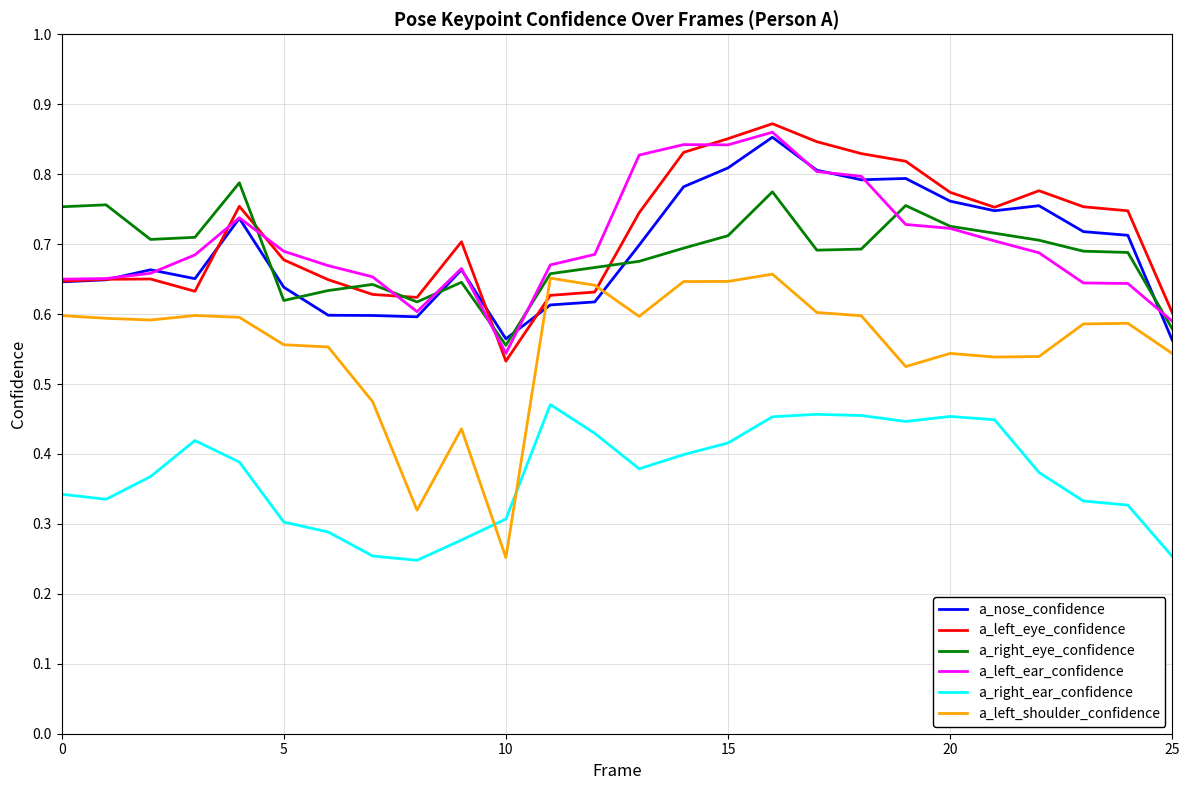

True or false: a_left_shoulder_confidence and a_right_ear_confidence intersect in this chart.

True